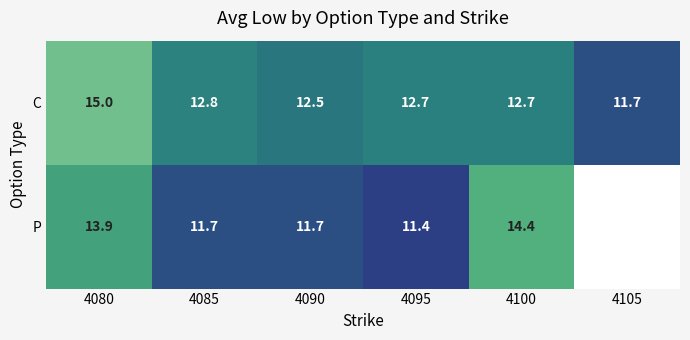

What is the smallest value displayed?

11.4